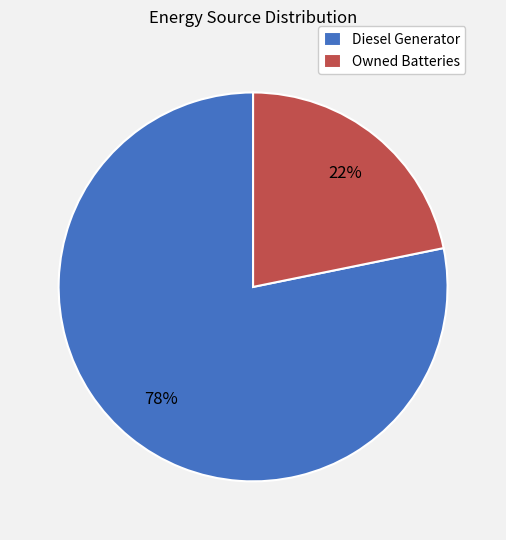

The Owned Batteries slice represents 22% of the pie. True or false?

True